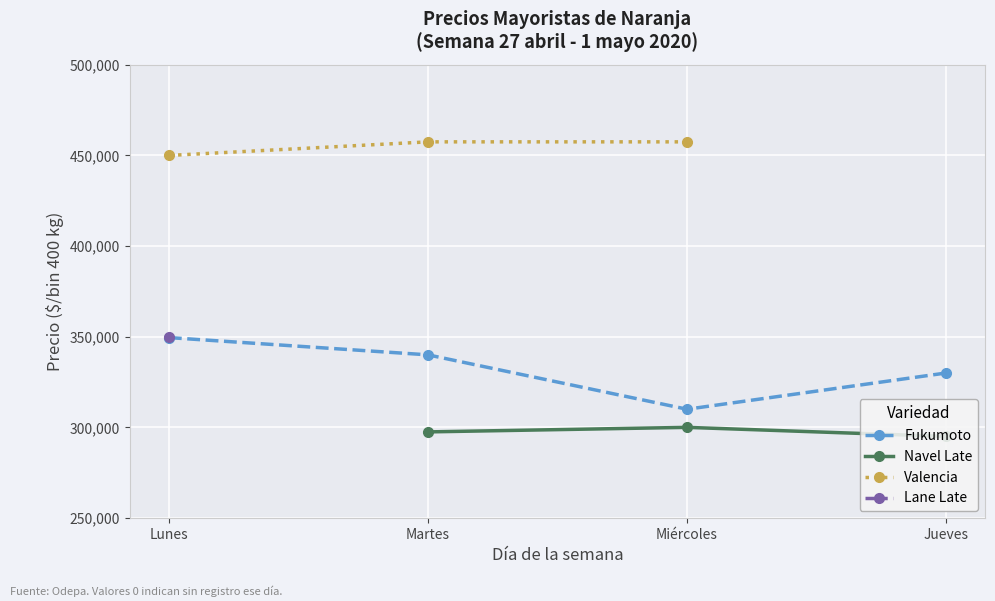

At how many categories does at least one series exceed 296849?

4